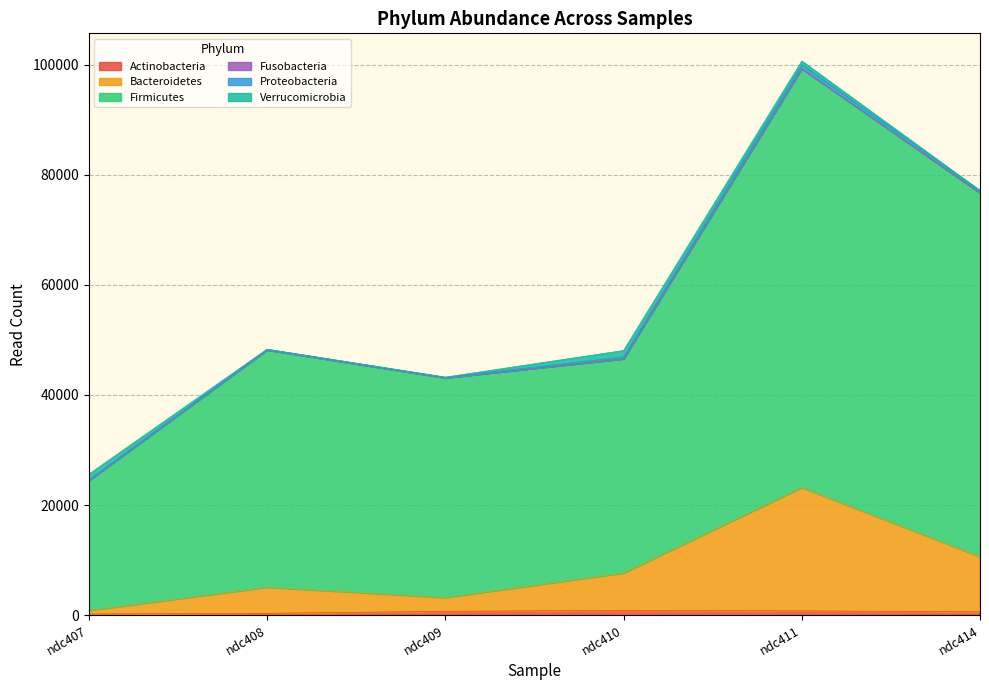

True or false: Firmicutes and Bacteroidetes intersect in this chart.

False